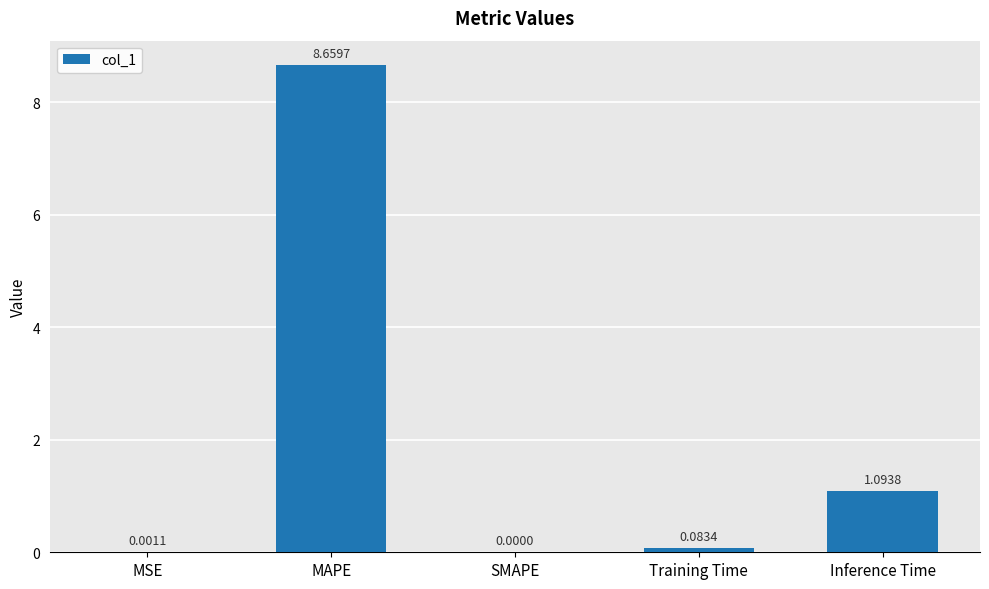

What is the change in value from Training Time to Inference Time?

+1.0